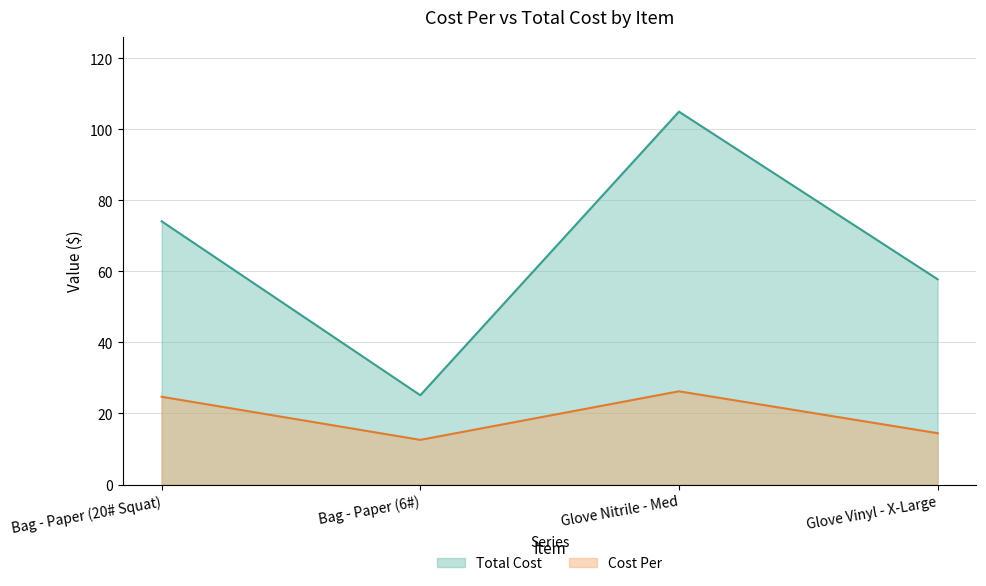

What is the label of the 1st point from the left?

Bag - Paper (20# Squat)